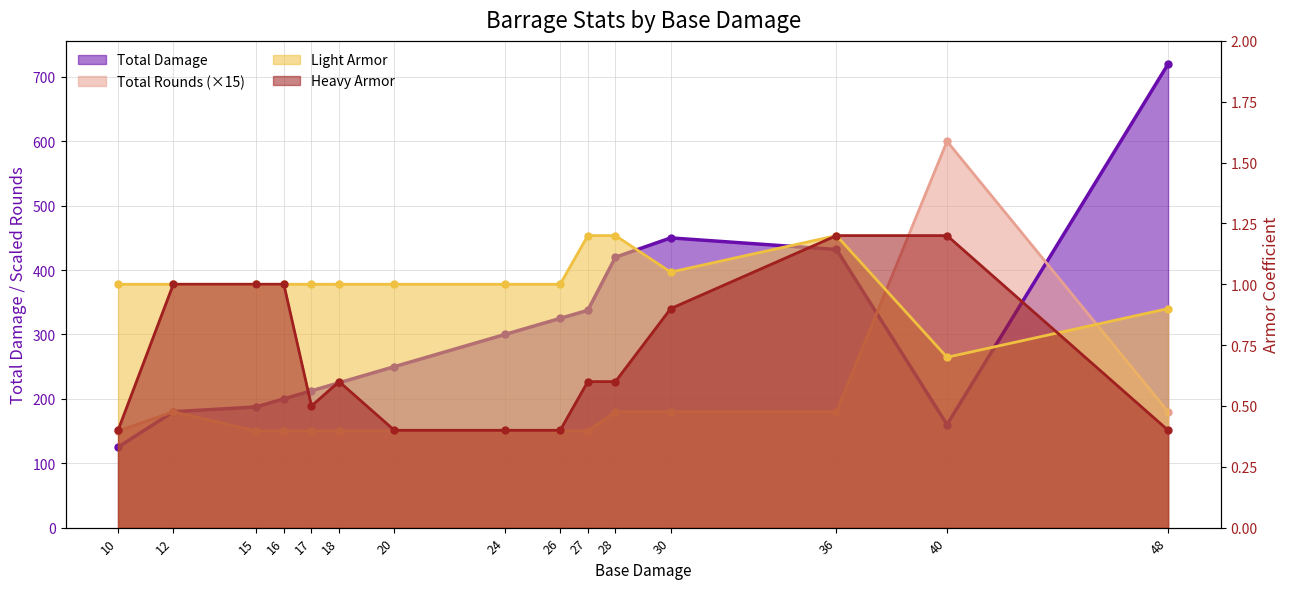

What is the difference between the highest and lowest values at 12?

179.0